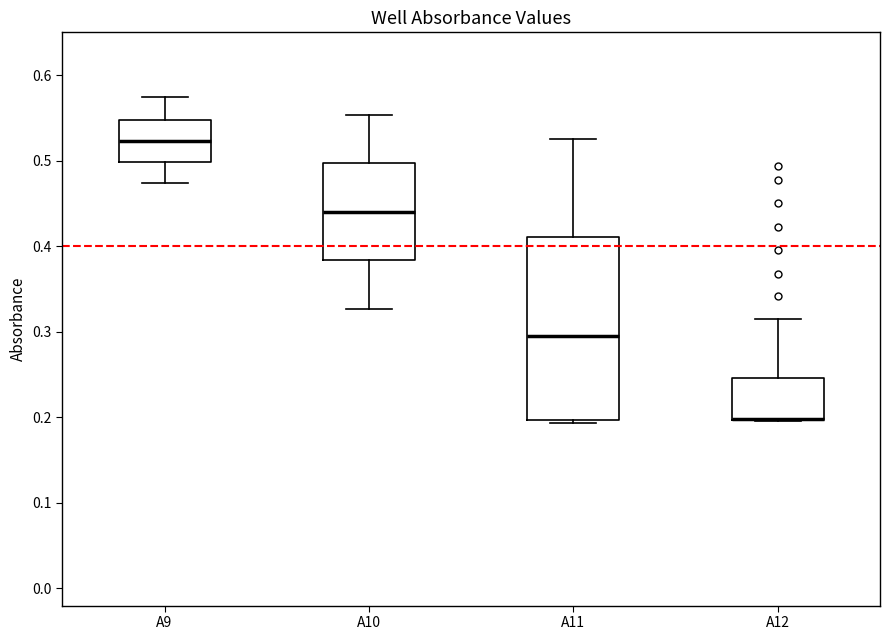

Reading left to right, transcribe this box plot: for each box, give where its median line is, the range the box spans, and where its two whiskers end, as read against the y-axis. The values are not printed on the chart, so give them approximately, as read against the axis.

A9: median 0.52, box 0.50 to 0.55, whiskers 0.47 to 0.57
A10: median 0.44, box 0.38 to 0.50, whiskers 0.33 to 0.55
A11: median 0.29, box 0.20 to 0.41, whiskers 0.19 to 0.52
A12: median 0.20 (drawn on the box's lower edge), box 0.20 to 0.25, whiskers 0.20 to 0.32